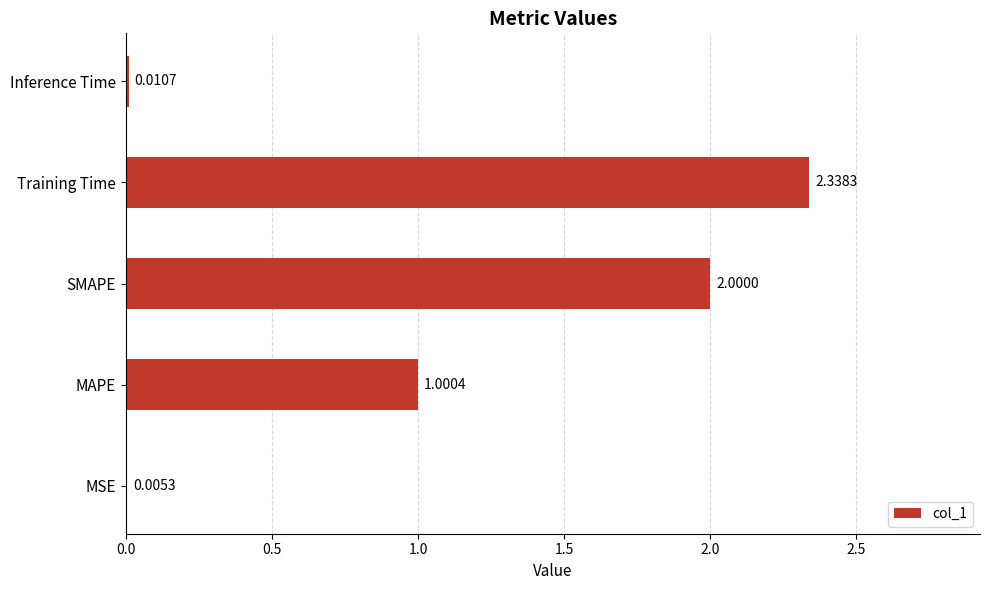

What is the sum of the values at Inference Time and SMAPE?

2.0